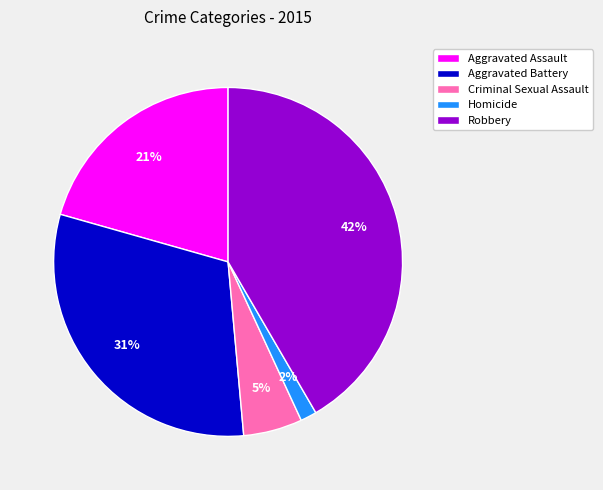

Between Homicide and Criminal Sexual Assault, which is larger?

Criminal Sexual Assault